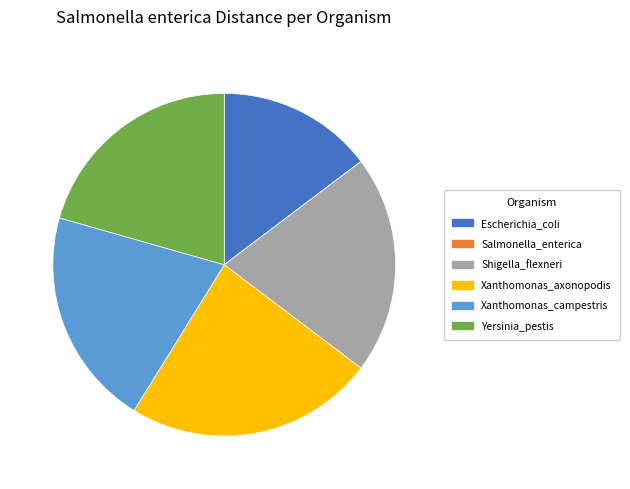

Is it true that Xanthomonas_campestris is 33% of the pie?

False